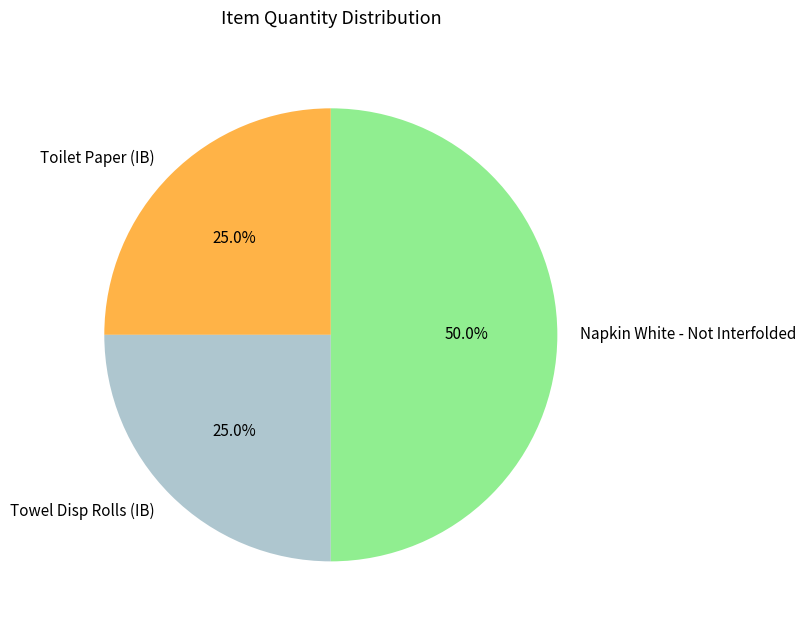

Which category has the biggest portion of the pie?

Napkin White - Not Interfolded